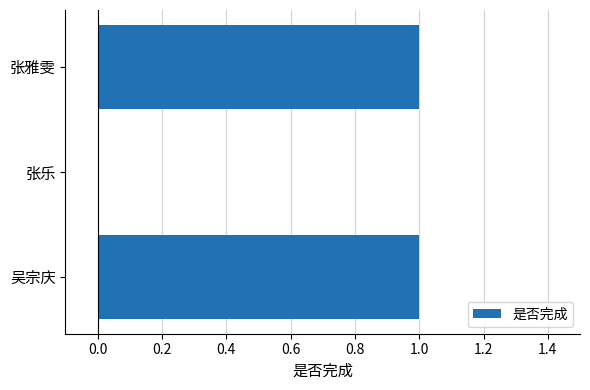

What is the ratio of the value at 张雅雯 to the value at 吴宗庆?

1.0